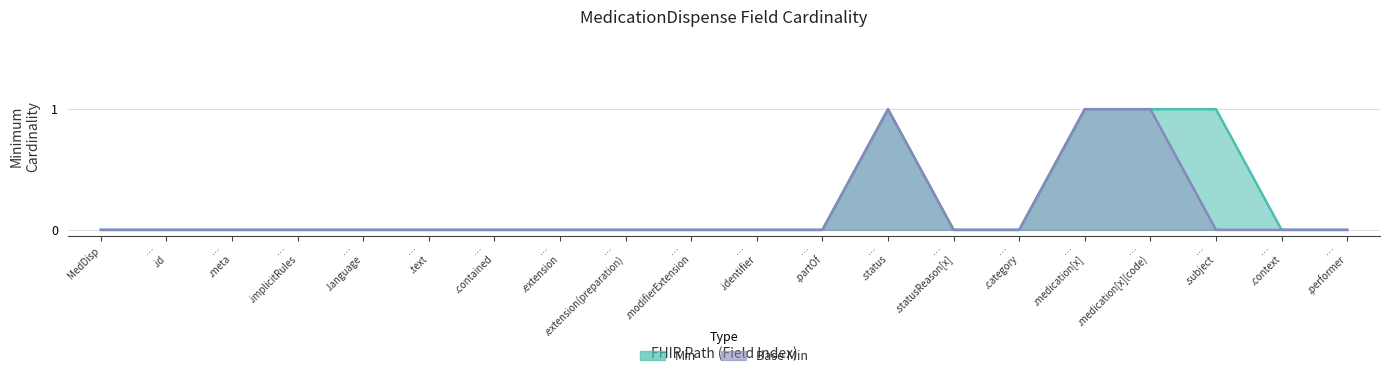

What is the label of the 14th point from the left?

… .statusReason[x]